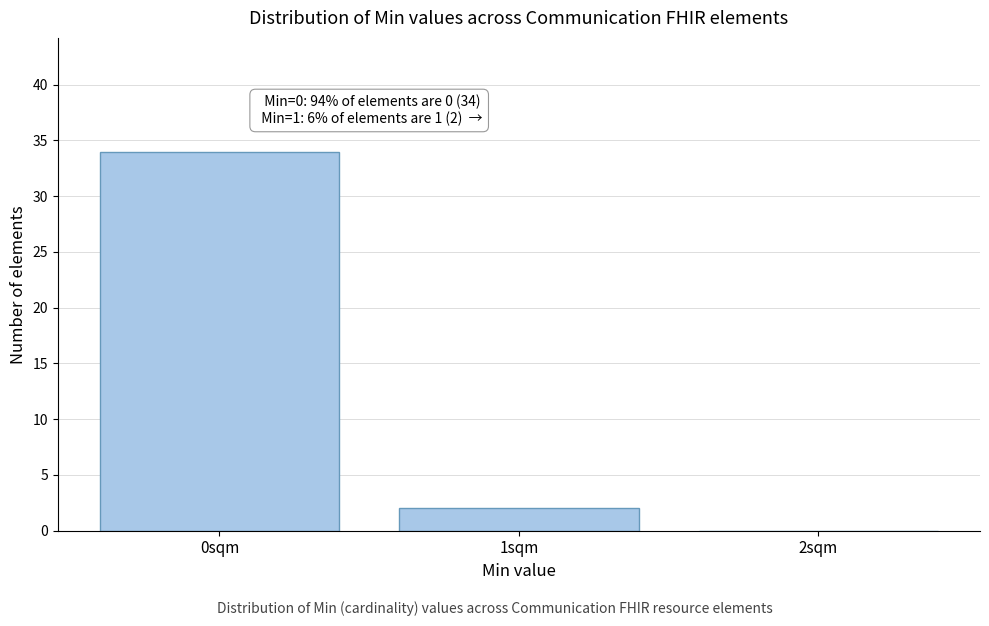

Reading left to right, what are all the values shown in this chart?

0sqm=34	1sqm=2	2sqm=0